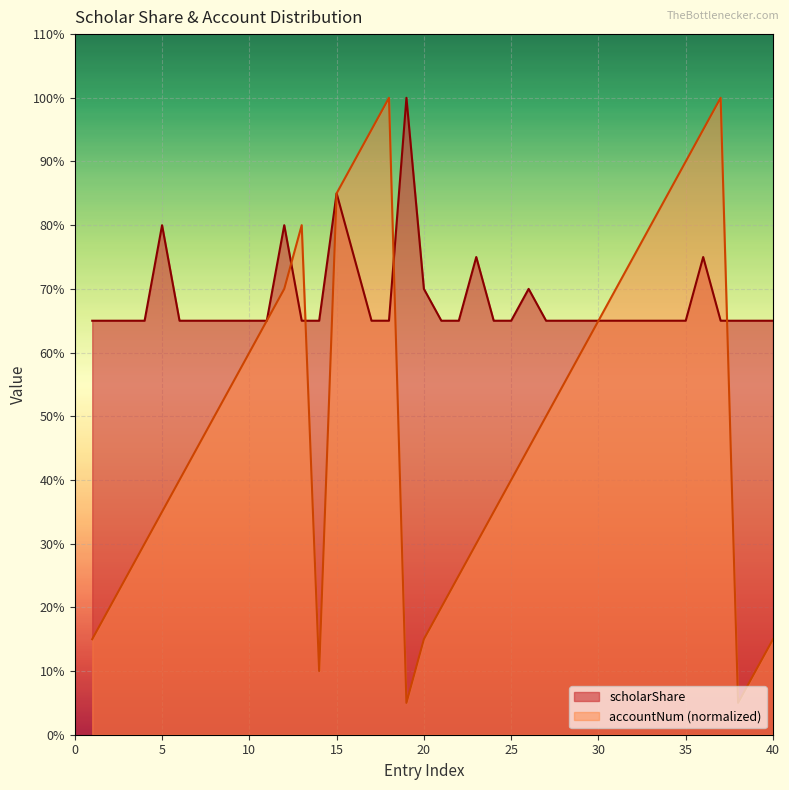

Where is the first local maximum for scholarShare?

5